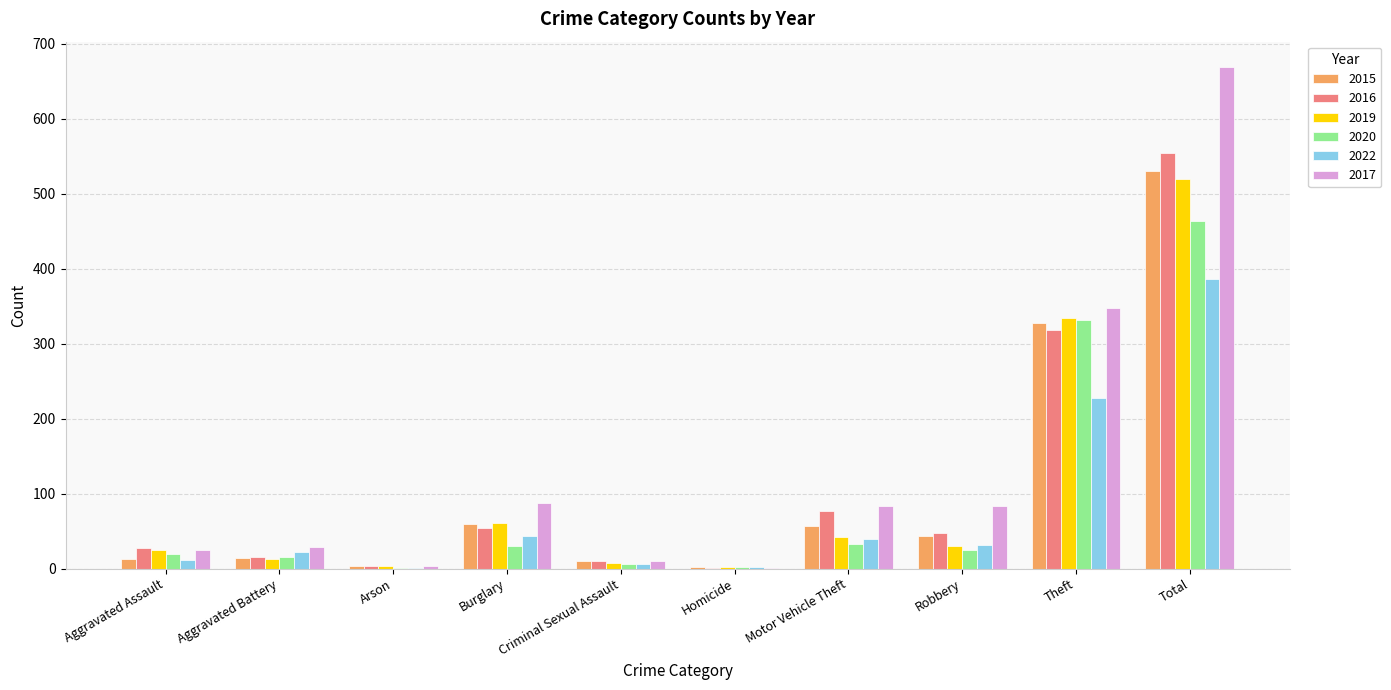

Are the bars grouped side by side (vs. stacked)?

Yes